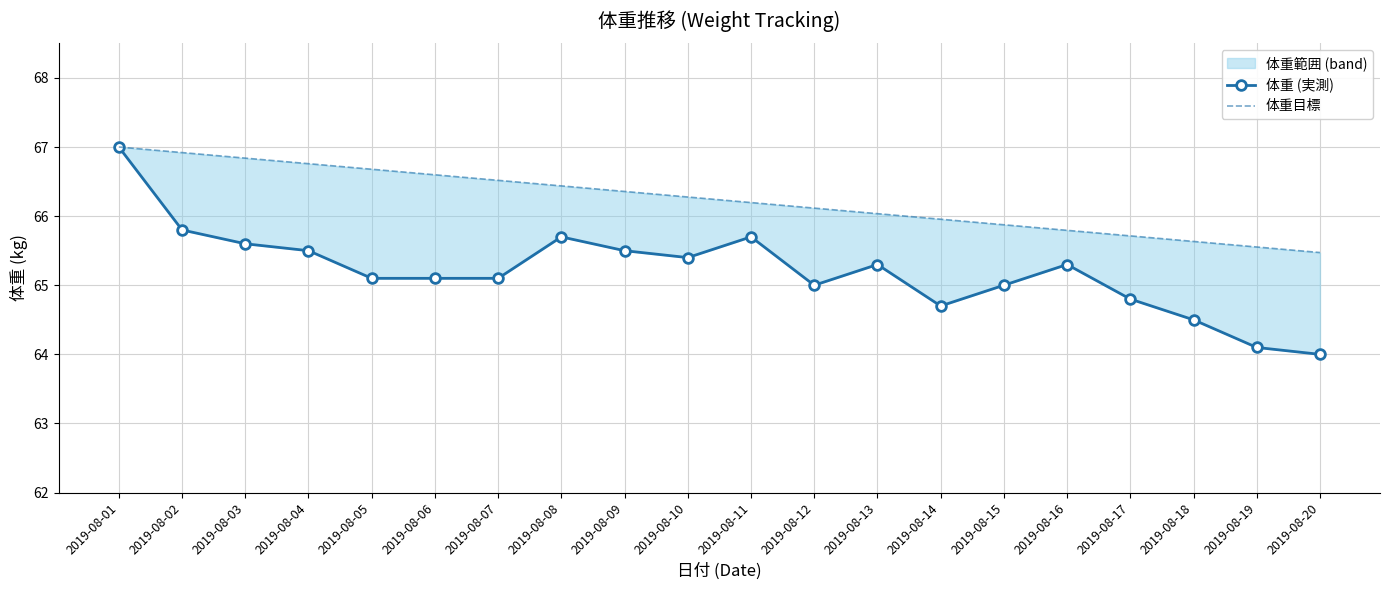

Between 2019-08-01 and 2019-08-03, which series saw the biggest shift?

体重 (実測)